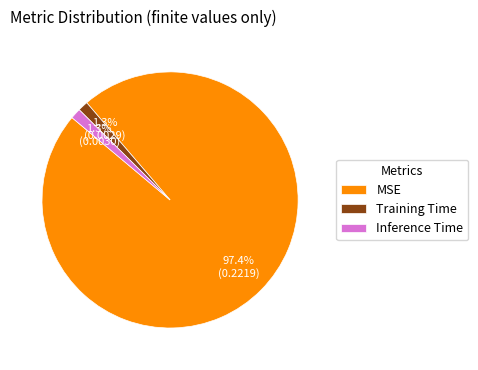

Do Inference Time and Training Time together represent more than half of the pie?

No